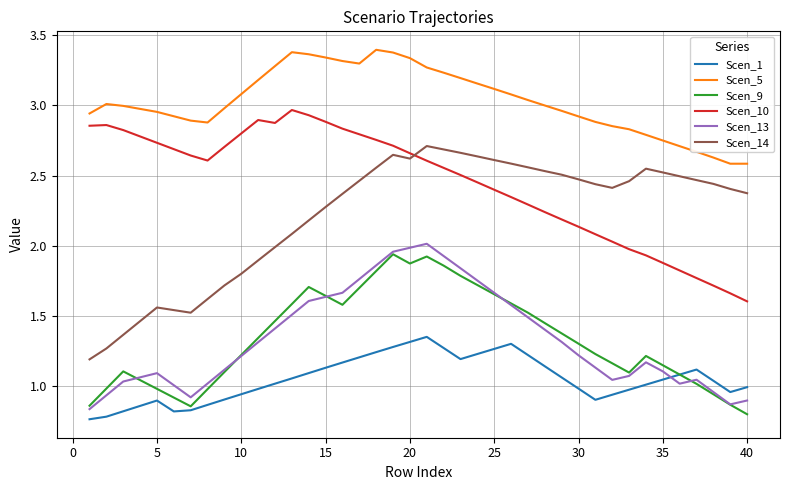

What are all the series names shown in the legend?

Scen_1, Scen_5, Scen_9, Scen_10, Scen_13, Scen_14